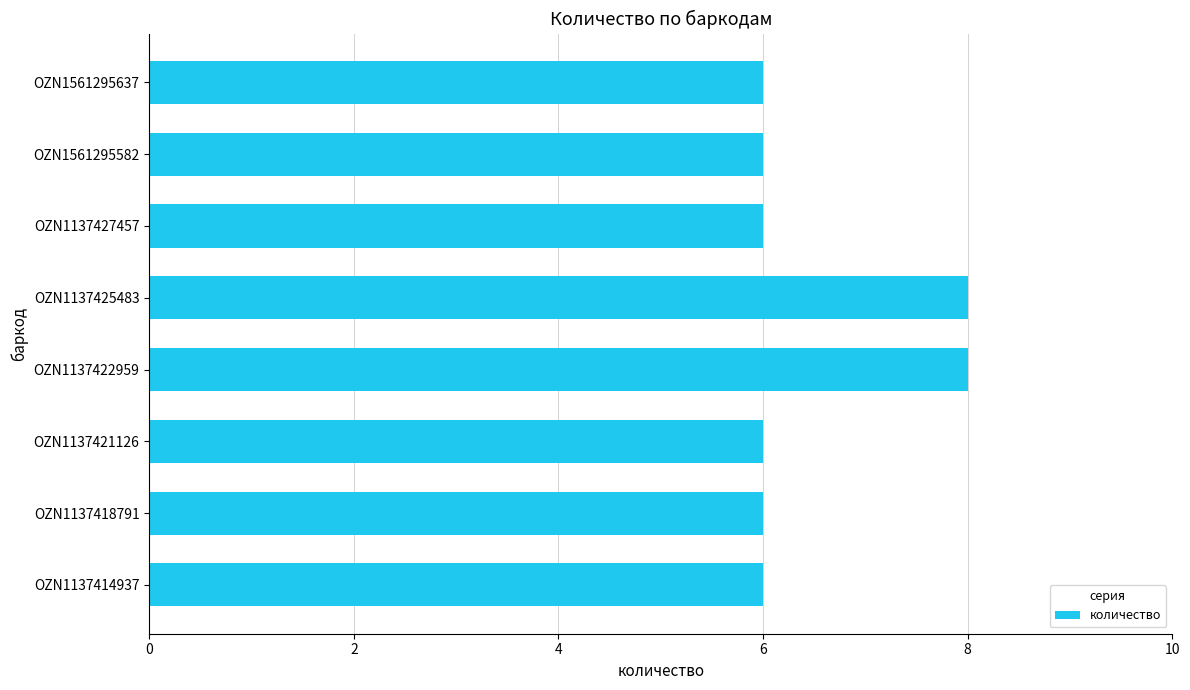

The value at OZN1137422959 is 11. True or false?

False